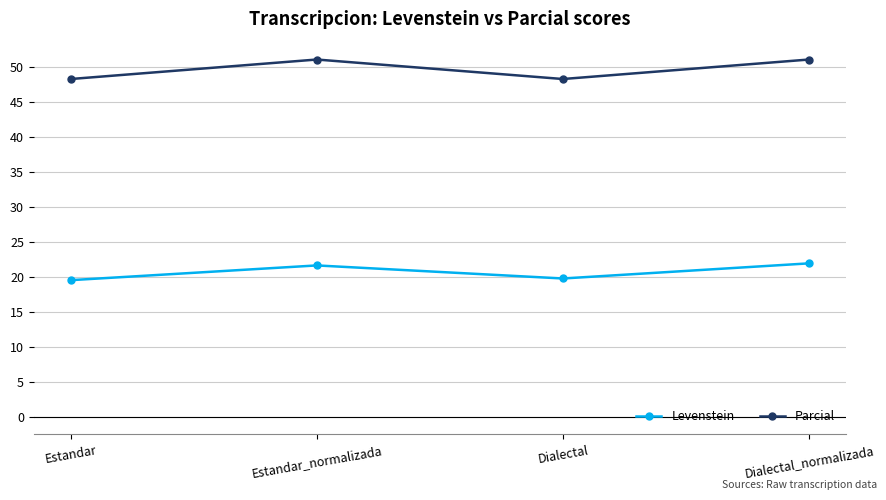

What is the sum of the Levenstein values at Dialectal_normalizada and Estandar_normalizada?

43.5